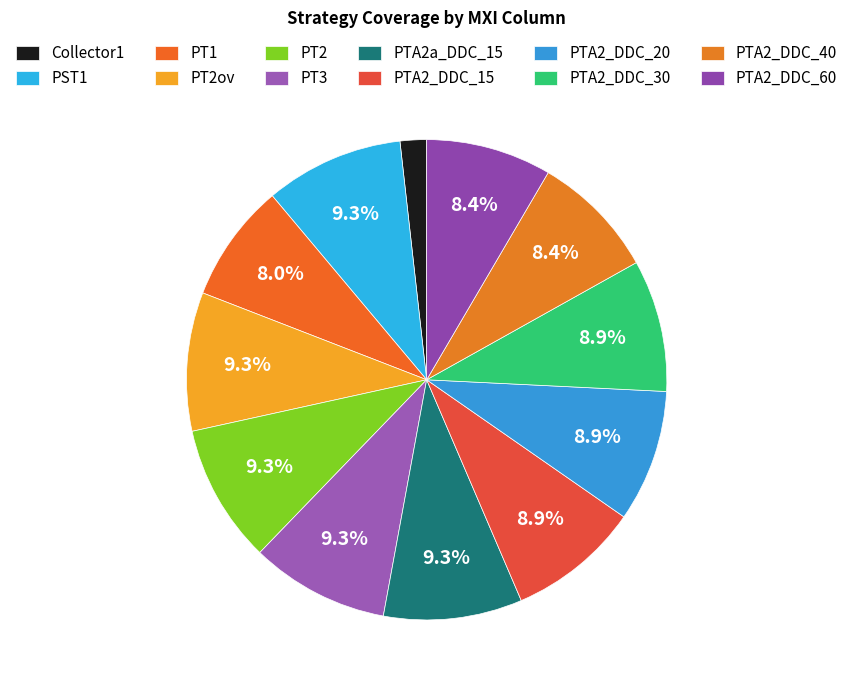

How many slices are in this pie chart?

12